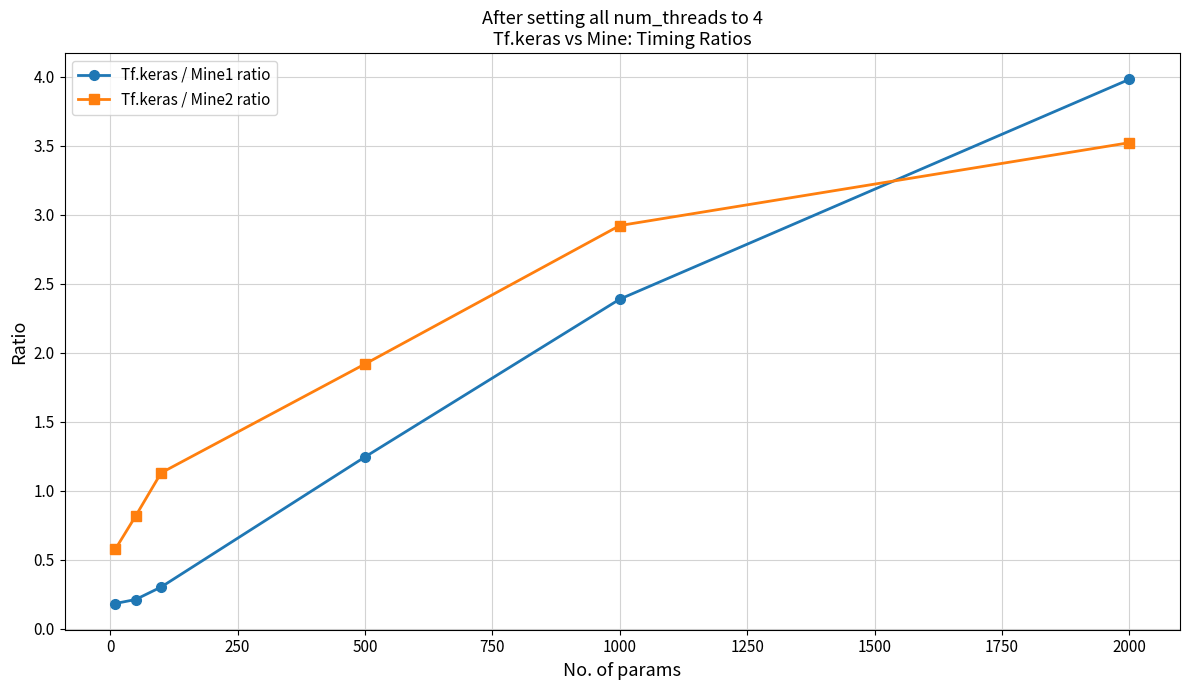

After their last crossing, which series has the higher values: Tf.keras / Mine1 ratio or Tf.keras / Mine2 ratio?

Tf.keras / Mine1 ratio